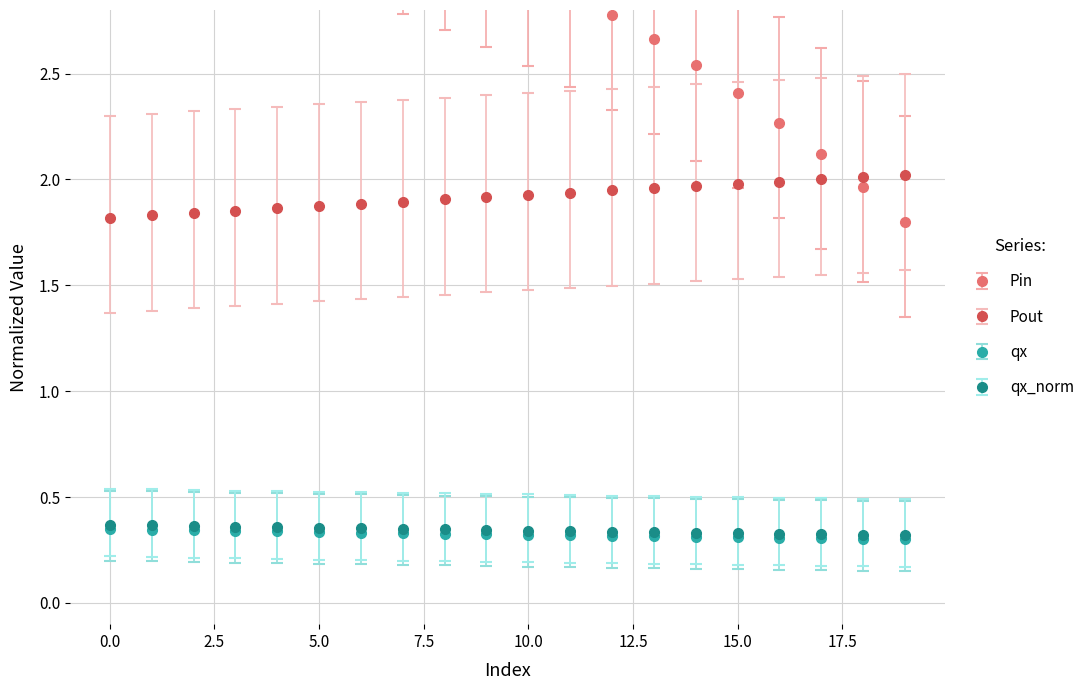

True or false: Pin has more than 2 points higher than both neighbors.

False